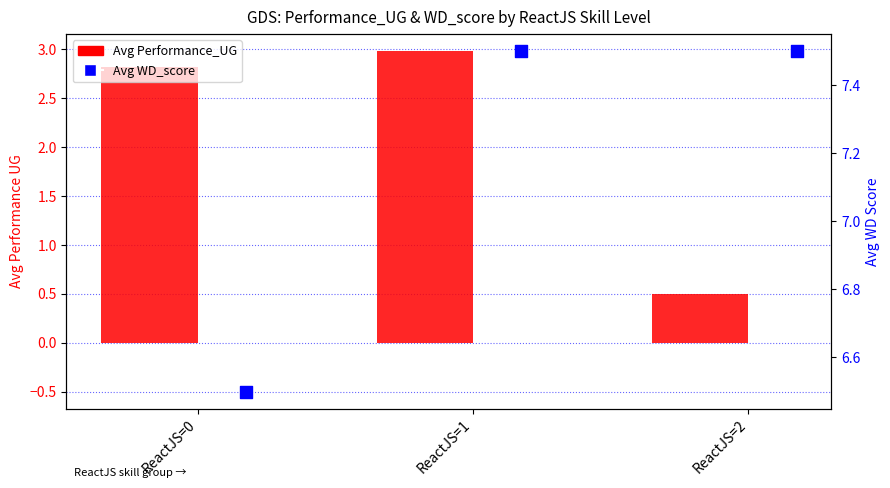

What is the total value across all series at ReactJS=2?

8.0